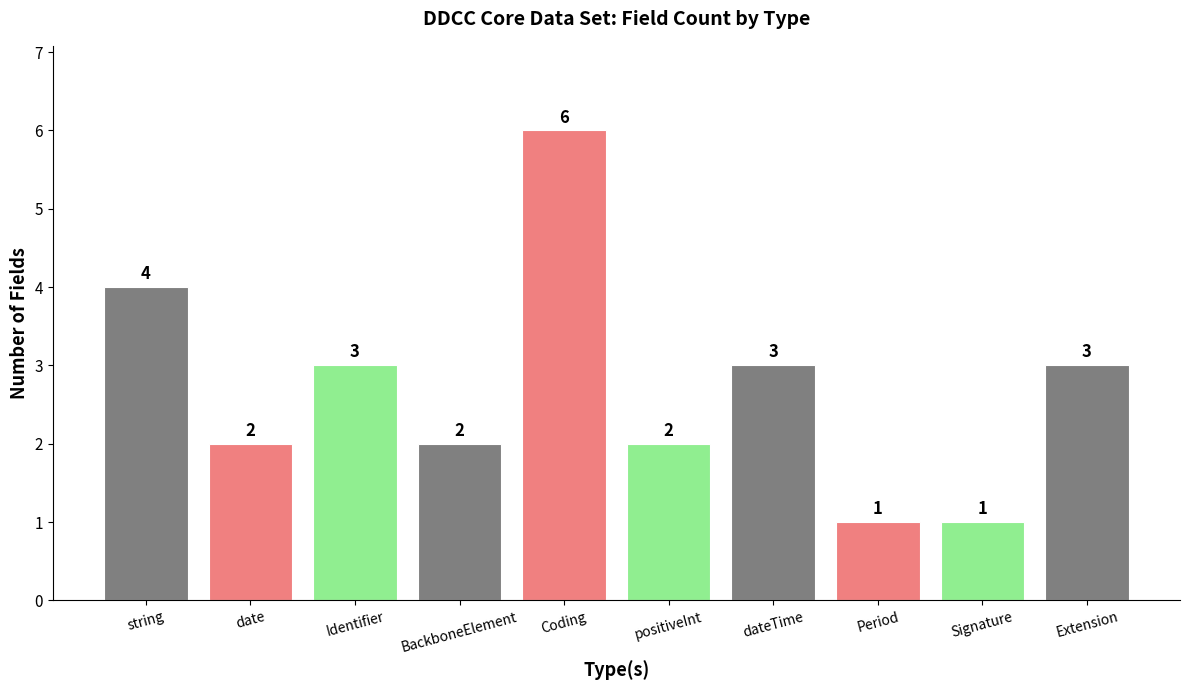

Where does the data first go above 3?

string